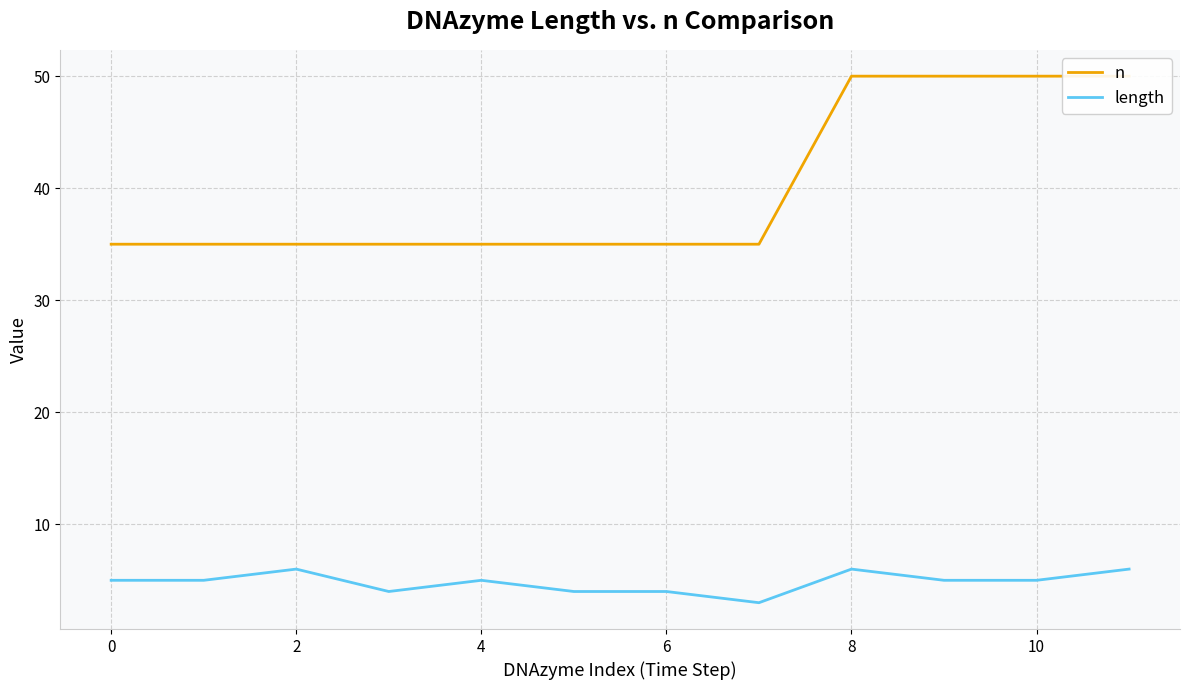

Rank the series by their maximum value, from highest to lowest.

n, length